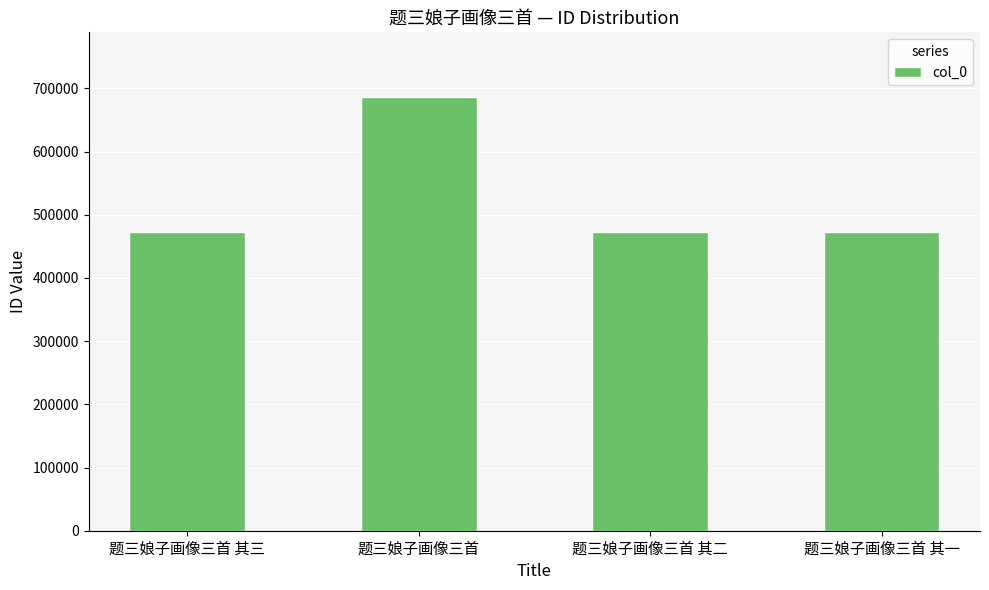

Is it true that the value at 题三娘子画像三首 其二 is 693382?

False